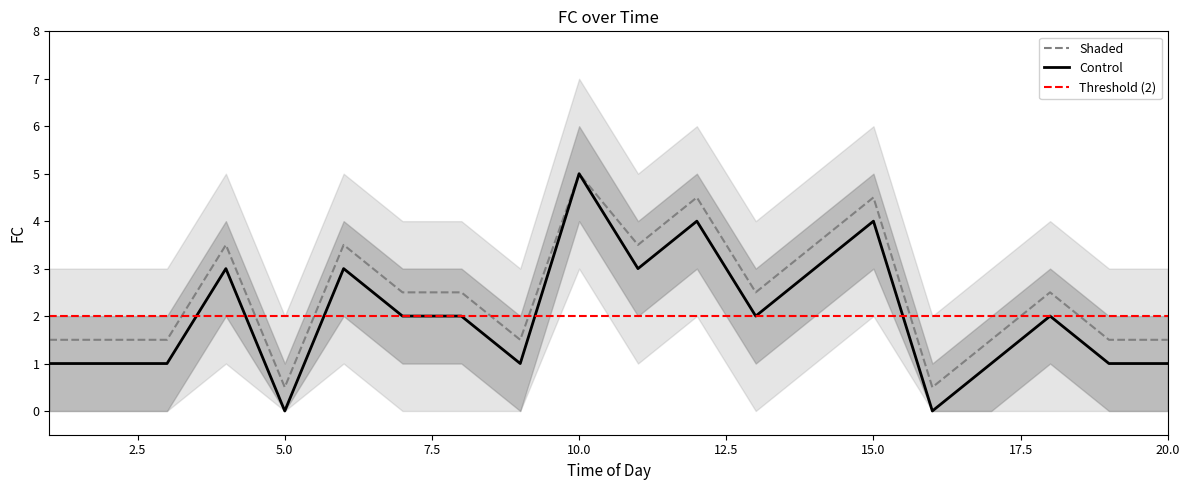

True or false: FC_outer_upper has a value of 6 at 8.

False